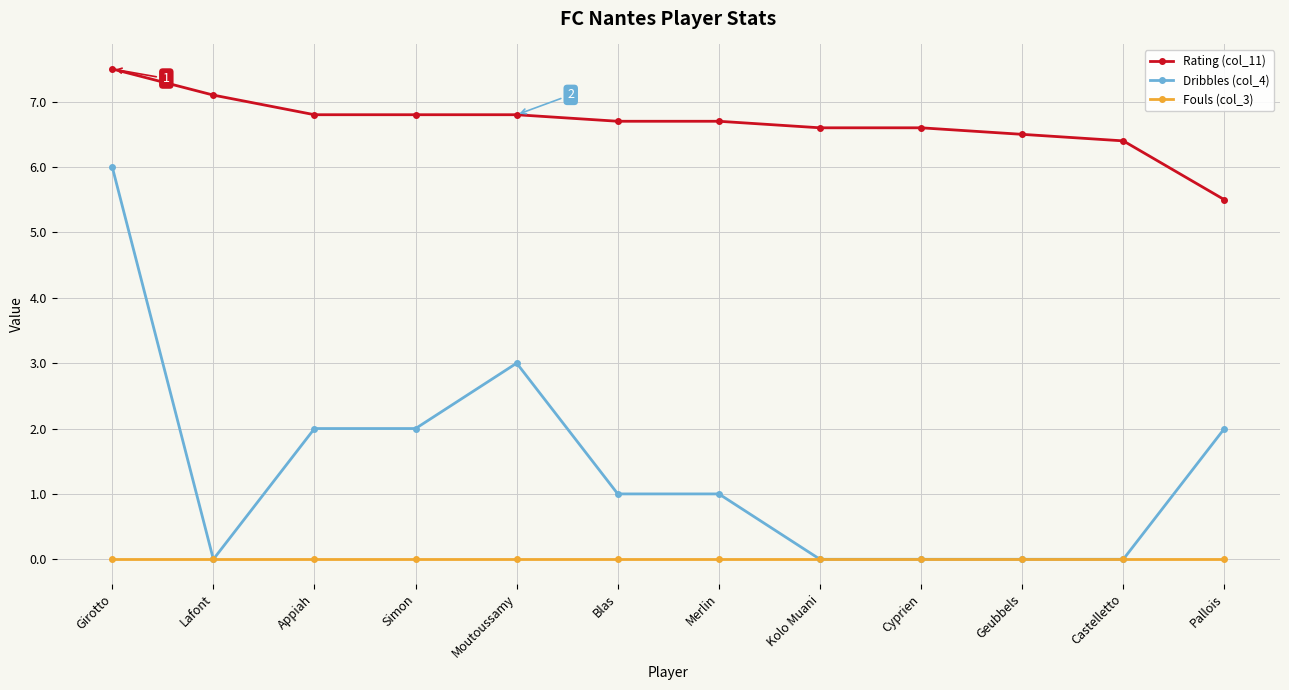

Is the value of Dribbles (col_4) at Kolo Muani greater than the value of Rating (col_11) at Pallois?

No